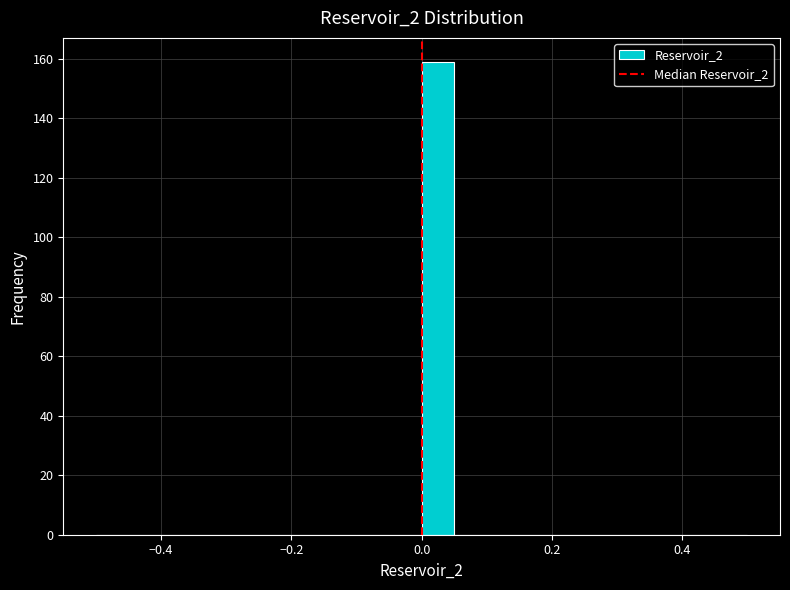

Read against the x-axis, roughly where is the centre of the tallest bar?

0.02